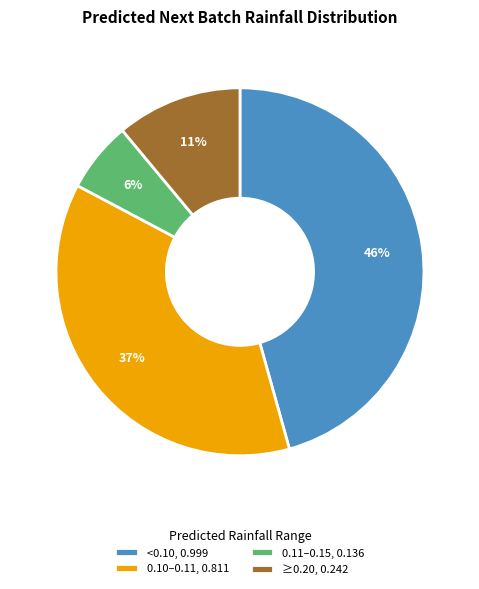

True or false: <0.10, 0.999 accounts for 31% of the total.

False